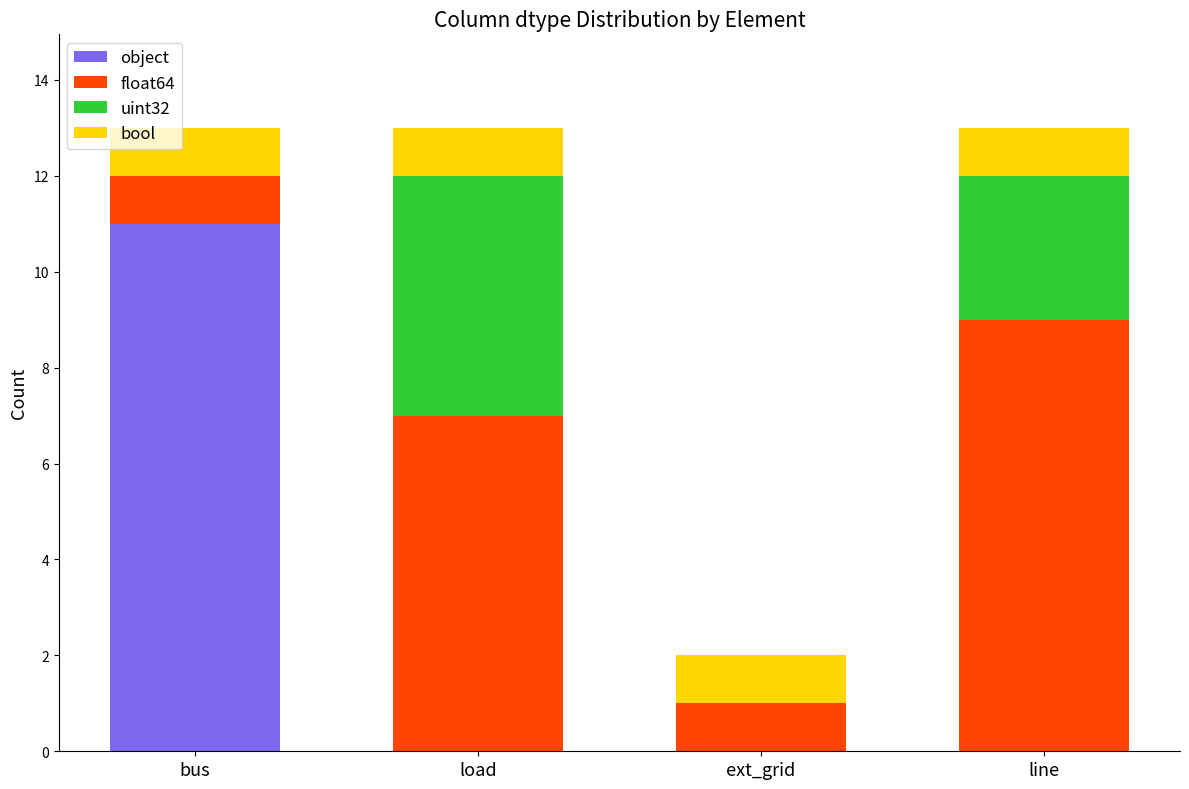

What is the total value across all series at line?

13